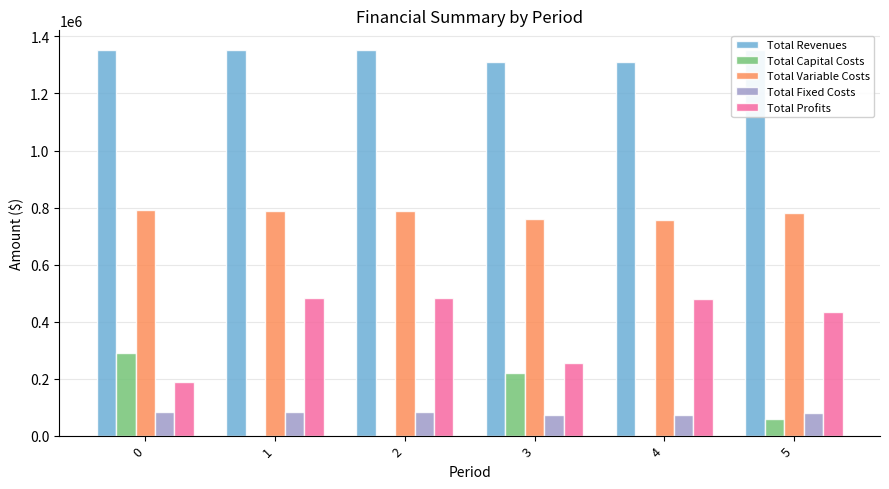

What is the sum of all Total Fixed Costs values?

477589.0